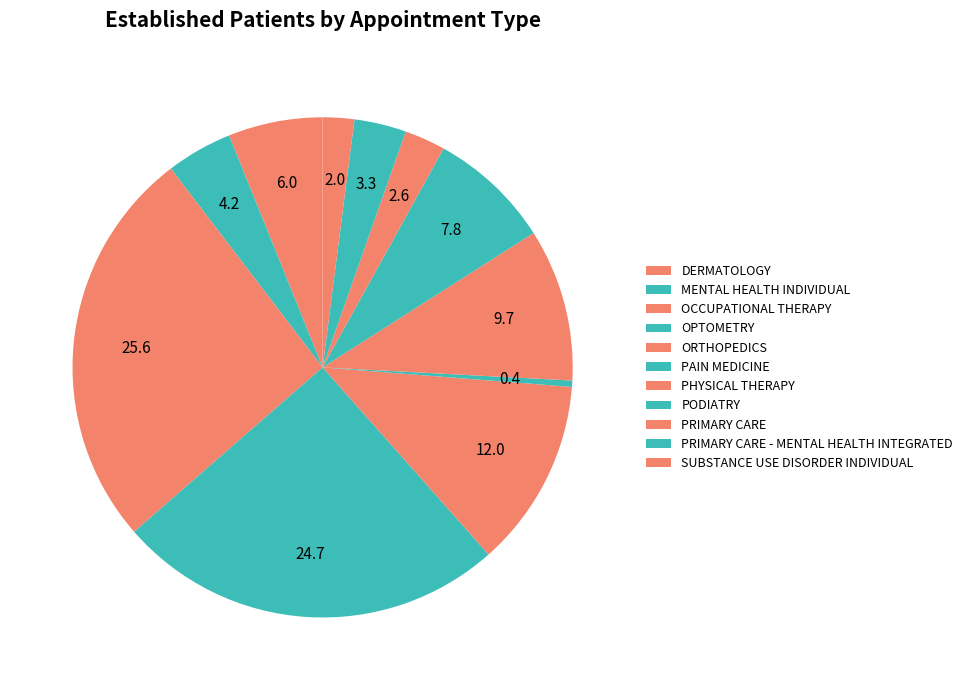

Is there any slice that represents more than half of the pie?

No